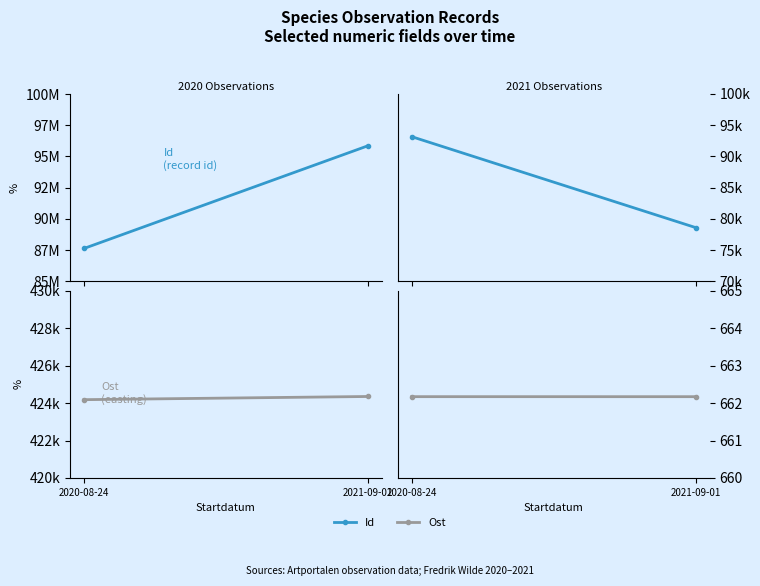

What is the smallest value displayed?

662.2